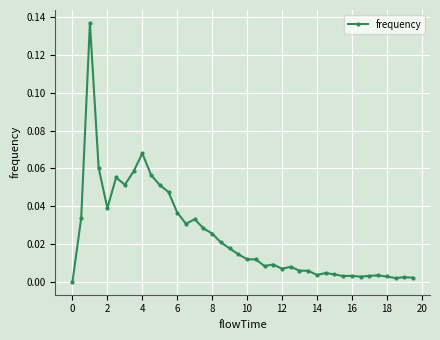

True or false: the data has more than 1 interior local peaks.

True